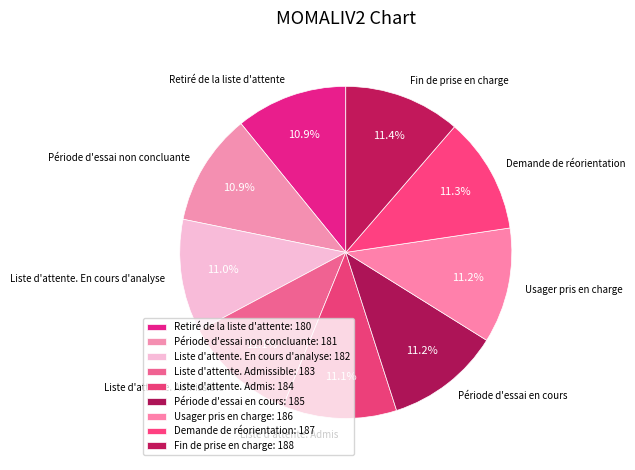

Is the sum of Fin de prise en charge and Retiré de la liste d'attente greater than half?

No